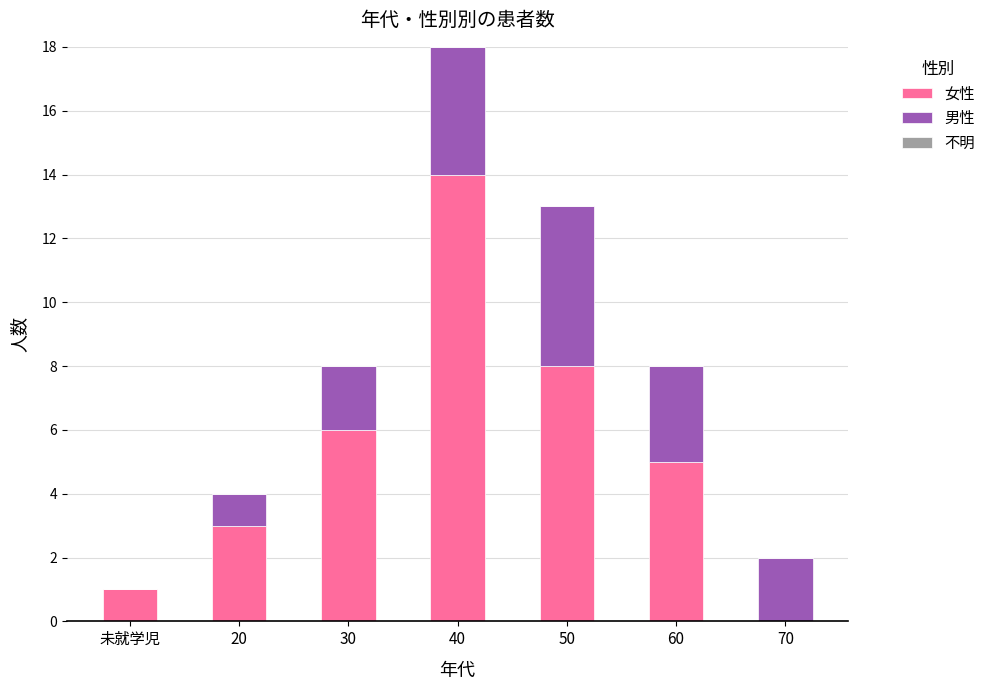

What value does the 女性 series have at 40, to the nearest 10?

10